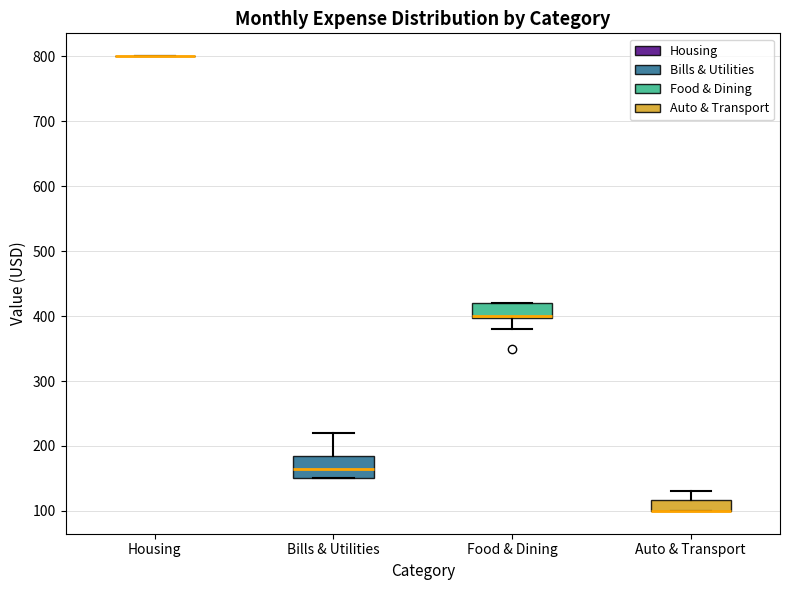

Reading left to right, read every box against the y-axis: the position of its median line, the range the box covers, and the ends of its whiskers. The values are not printed on the chart, so give them approximately, as read against the axis.

Housing: box collapsed to a line at 800, whiskers 800 to 800
Bills & Utilities: median 170, box 150 to 190, whiskers 150 to 220
Food & Dining: median 400 (drawn on the box's lower edge), box 400 to 420, whiskers 380 to 420
Auto & Transport: median 100 (drawn on the box's lower edge), box 100 to 120, whiskers 100 to 130